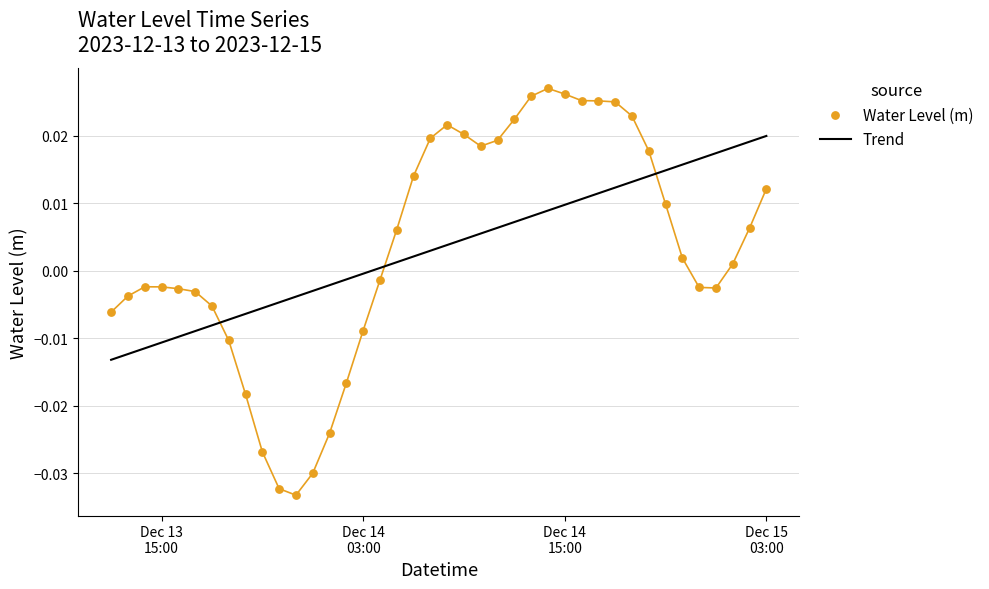

Which series contains the highest Y value?

Water Level (m)